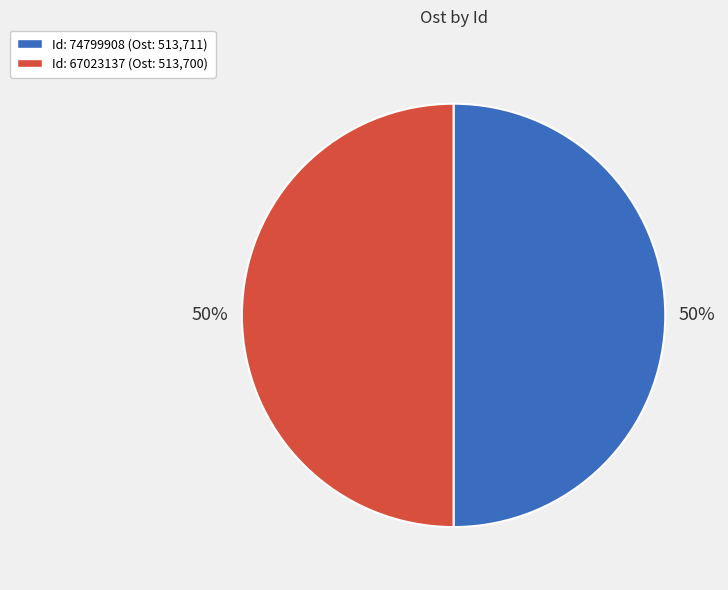

Do Id: 67023137 (Ost: 513,700) and Id: 74799908 (Ost: 513,711) together represent more than half of the pie?

Yes